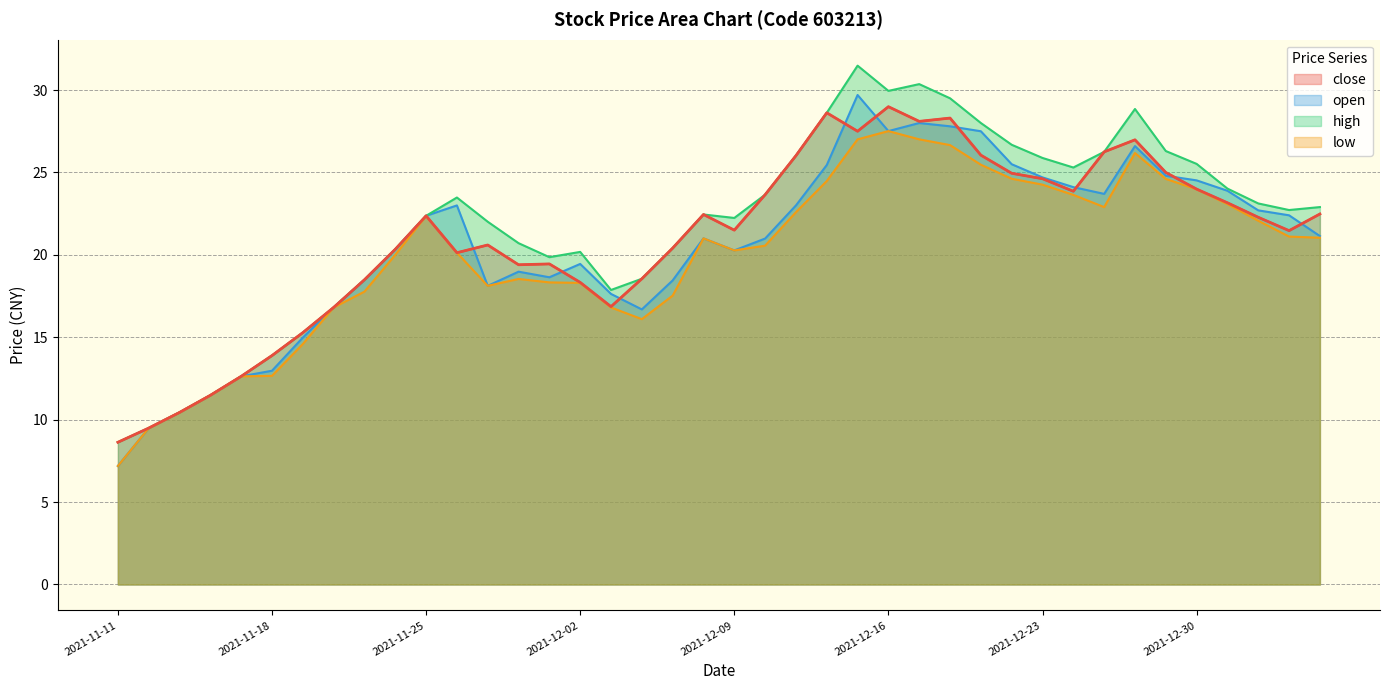

True or false: open has more than 2 interior local peaks.

True